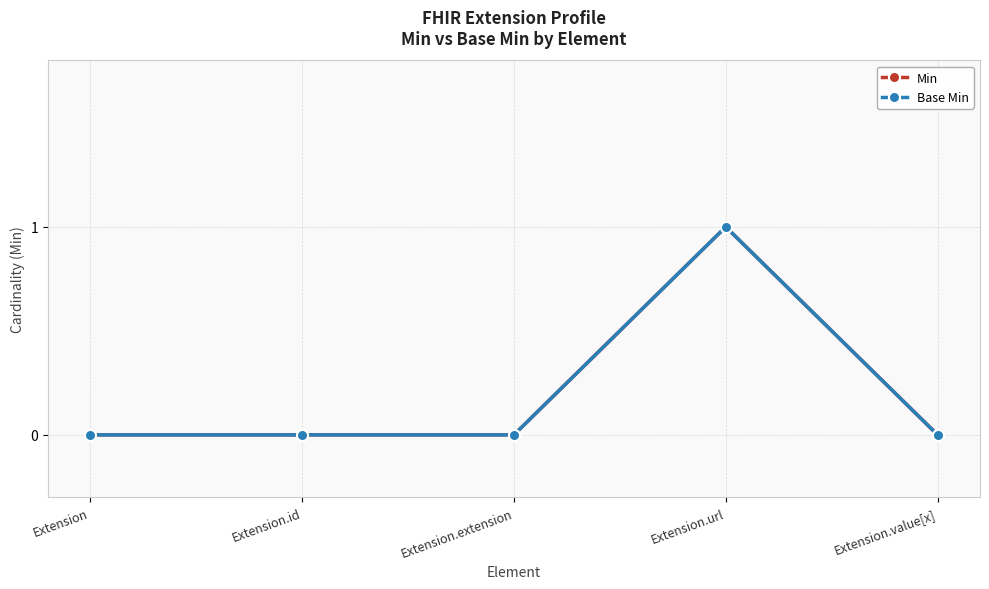

Is this an area chart (filled region under the line)?

No